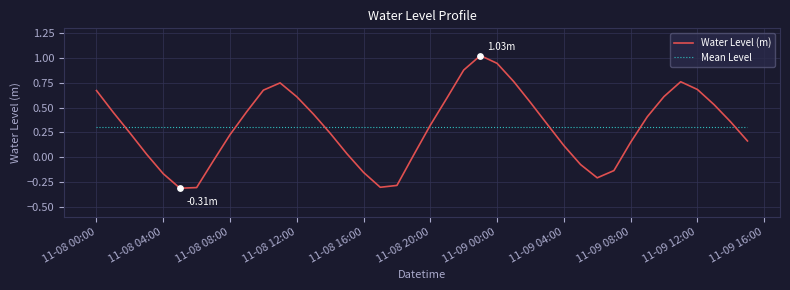

How many times do Water Level (m) and Mean Level cross each other?

7